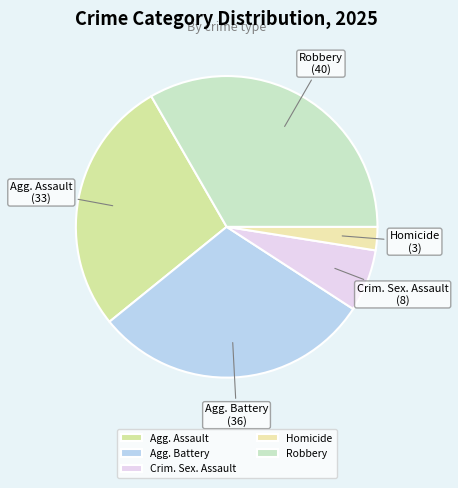

Between Robbery and Agg. Battery, which is larger?

Robbery